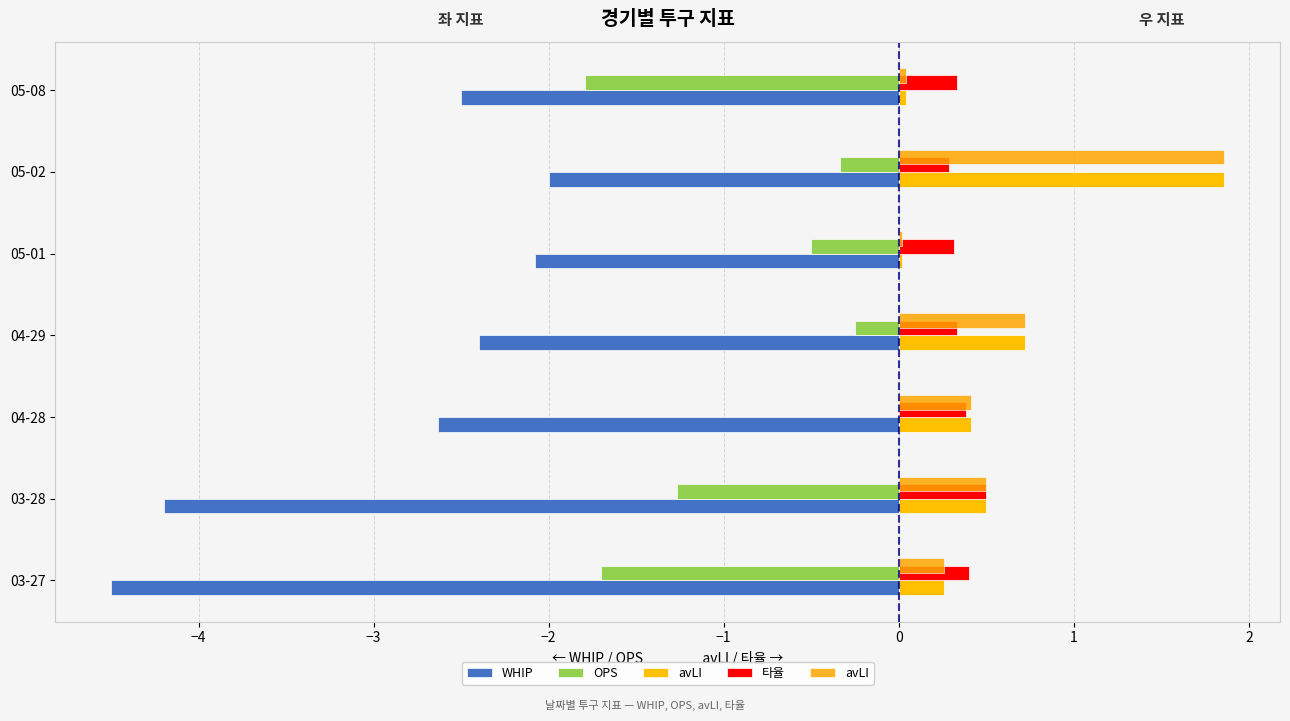

What is the difference between the maximum and minimum values in the 타율 series?

0.2